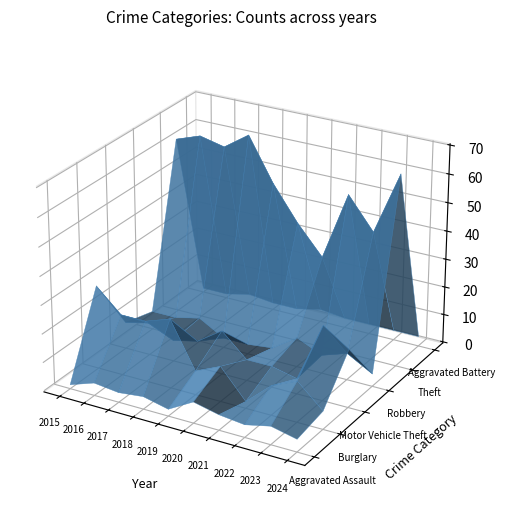

At how many categories does at least one series exceed 26?

10